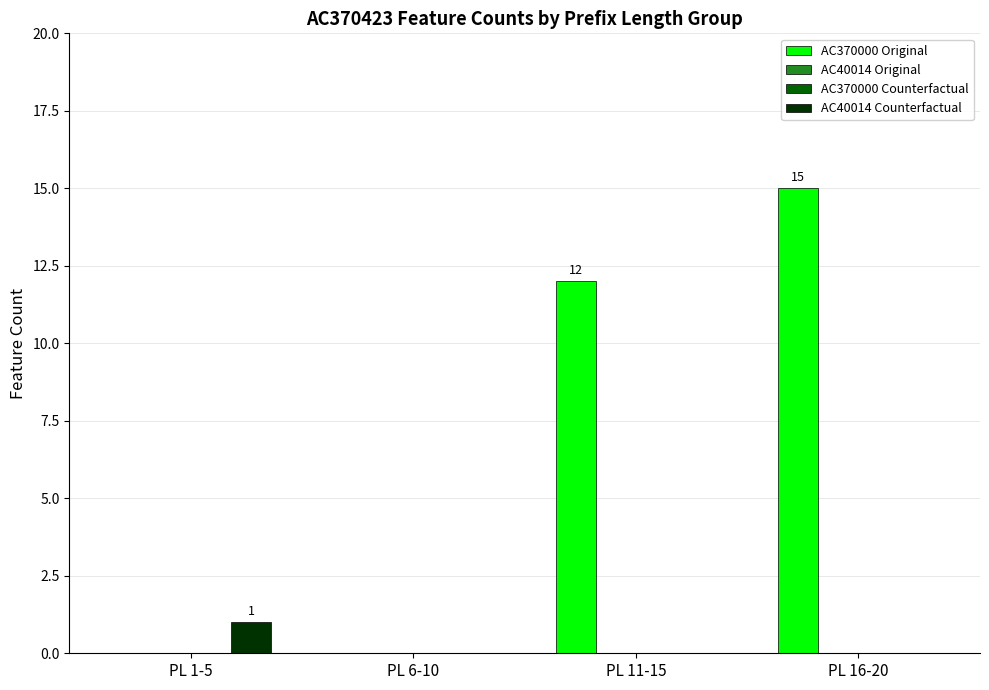

At PL 11-15, list the series in order from largest to smallest.

AC370000 Original, AC40014 Original, AC370000 Counterfactual, AC40014 Counterfactual